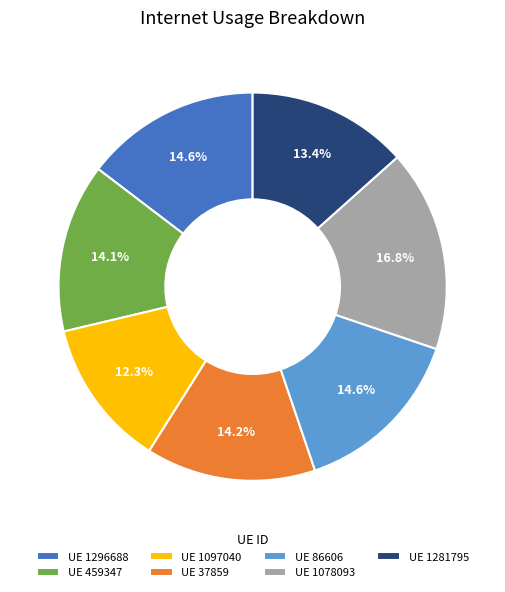

Between UE 1281795 and UE 86606, which is larger?

UE 86606